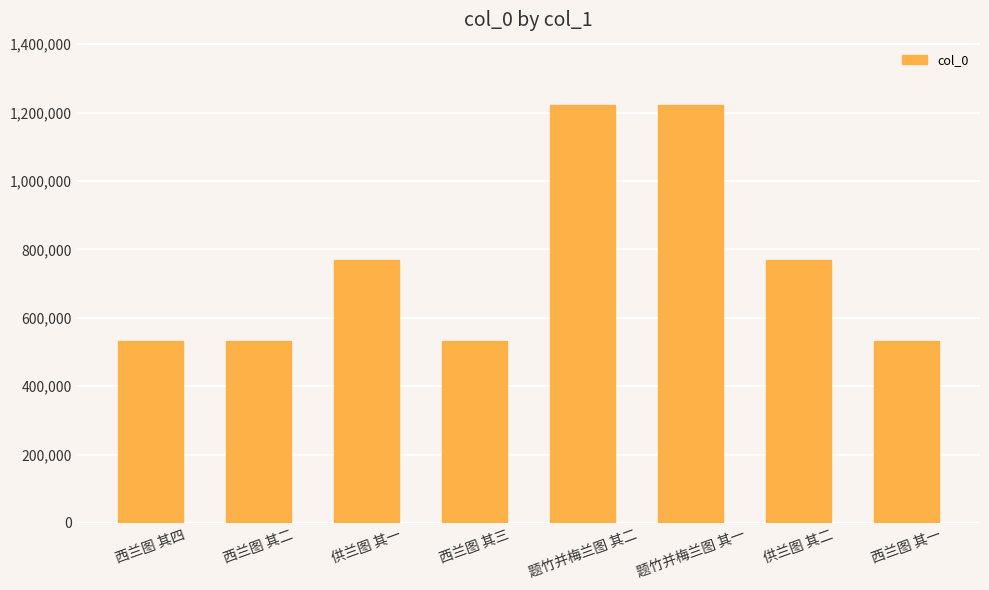

Which has a higher value, 题竹并梅兰图 其二 or 西兰图 其二?

题竹并梅兰图 其二